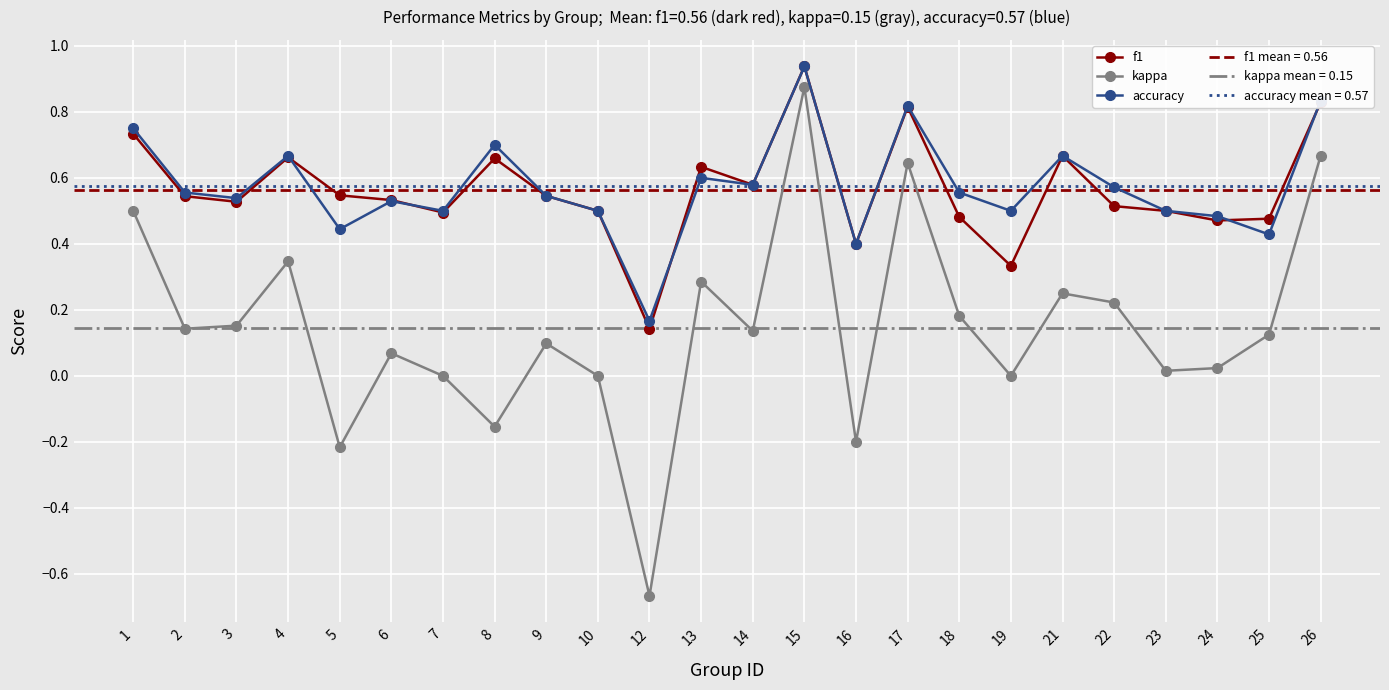

True or false: f1 and kappa cross at least once.

False